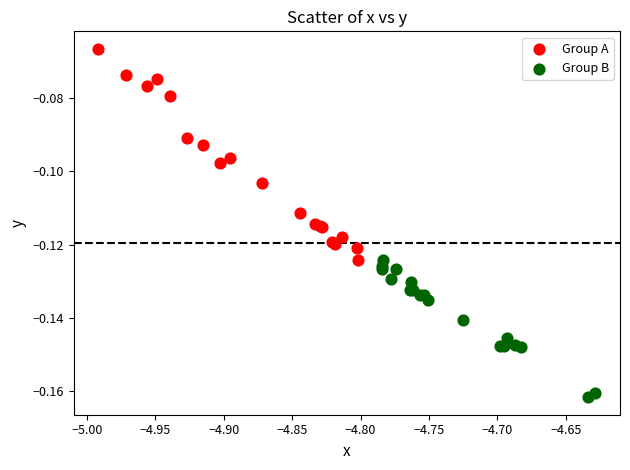

Which series reaches the maximum Y coordinate?

Group A